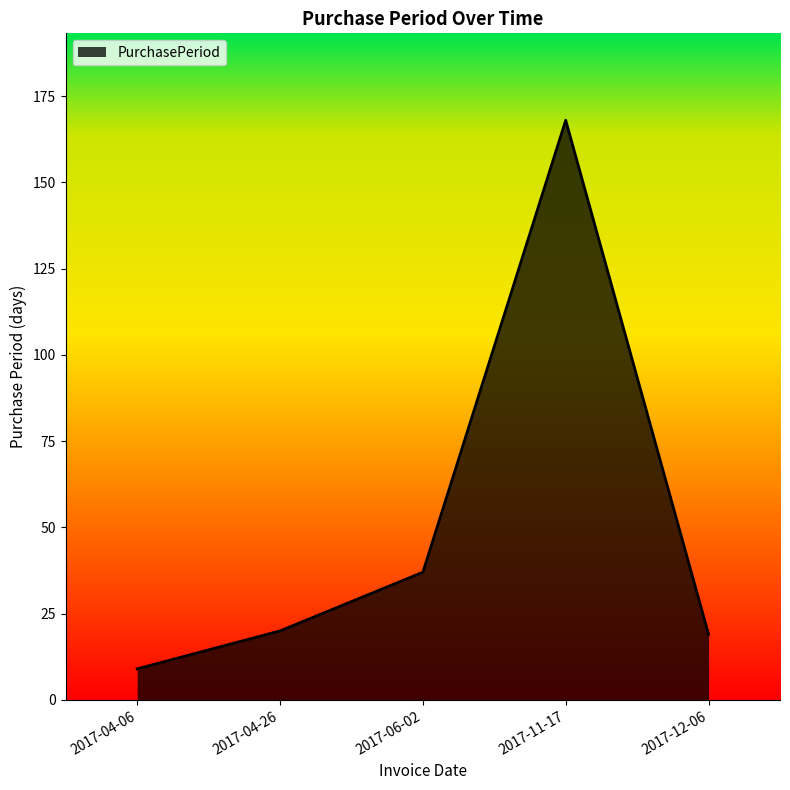

Reading left to right, transcribe all the data shown in this chart.

2017-04-06=9	2017-04-26=20	2017-06-02=37	2017-11-17=168	2017-12-06=19